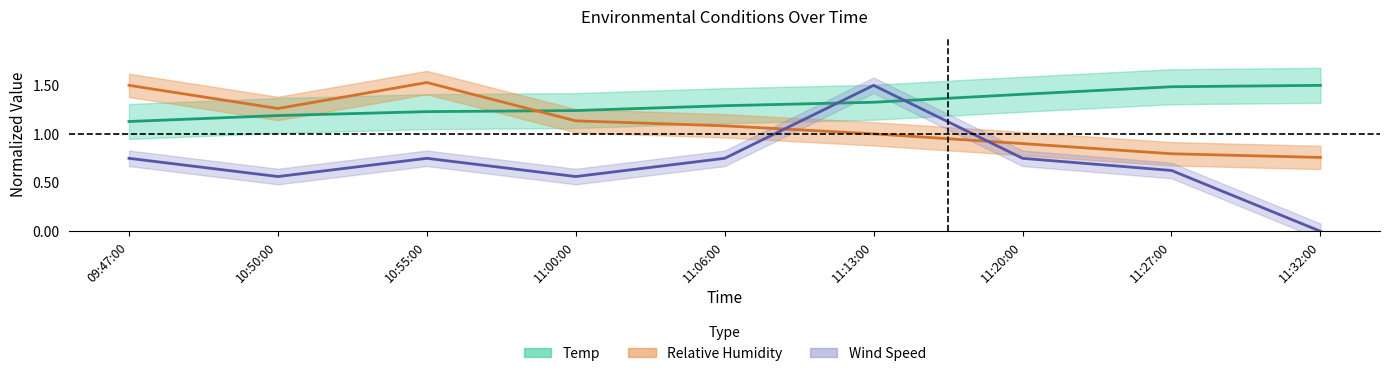

Where do Relative Humidity and Wind Speed first cross each other?

11:06:00 and 11:13:00